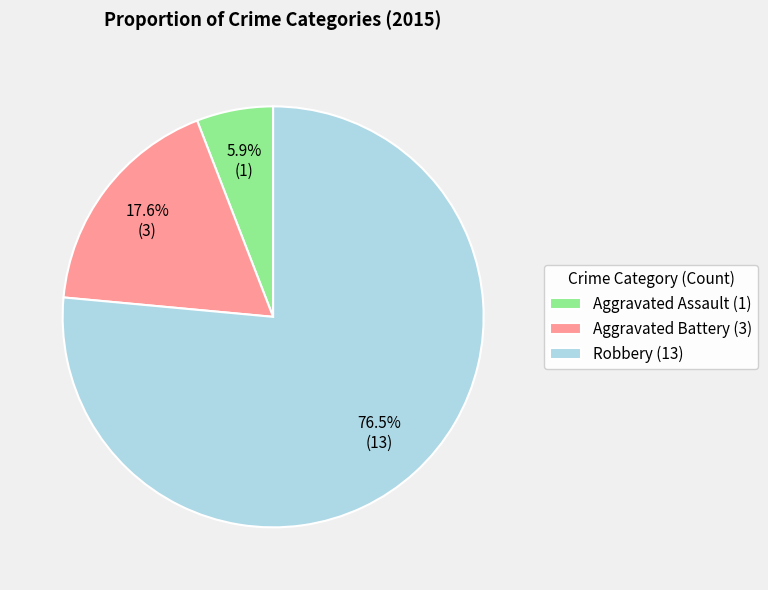

How many segments does this pie chart have?

3